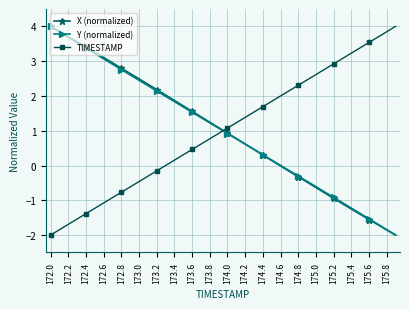

How many distinct data groups are displayed?

3